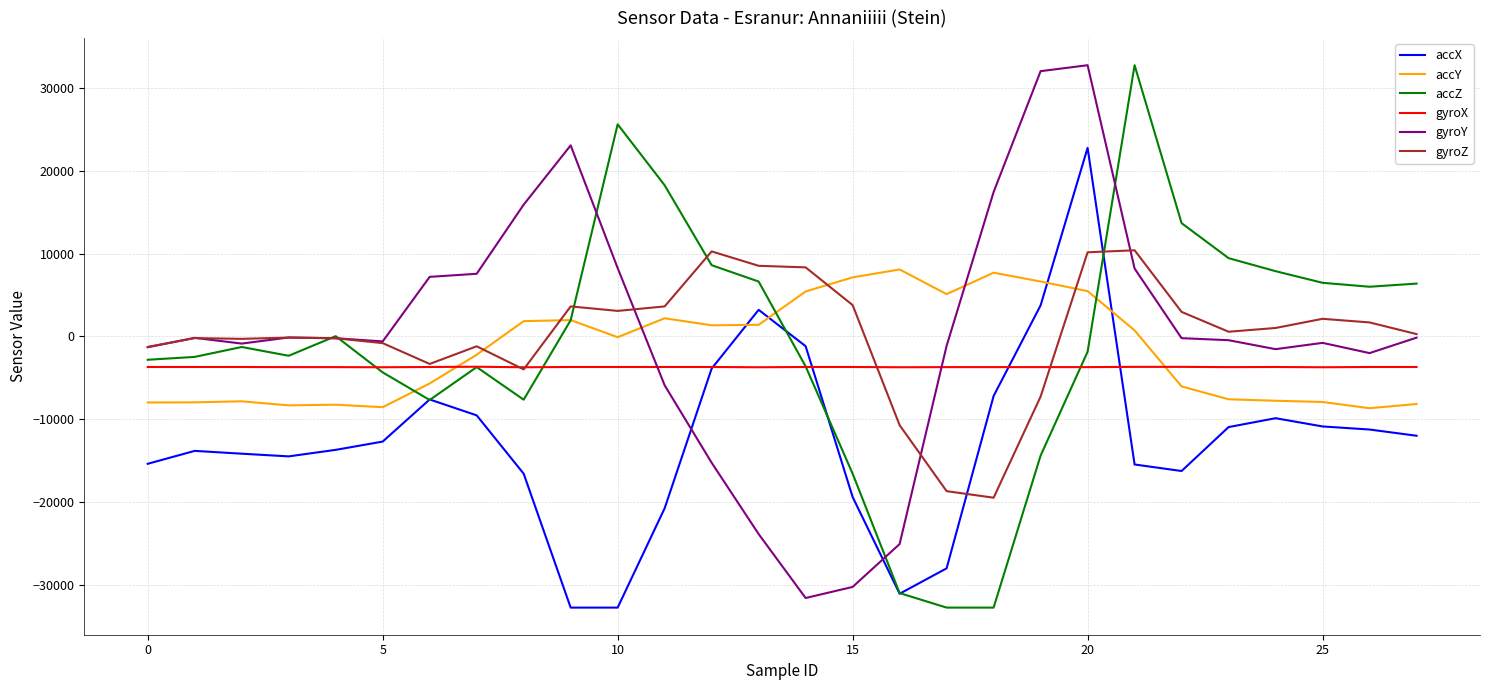

What is the average value of the gyroZ series?

100